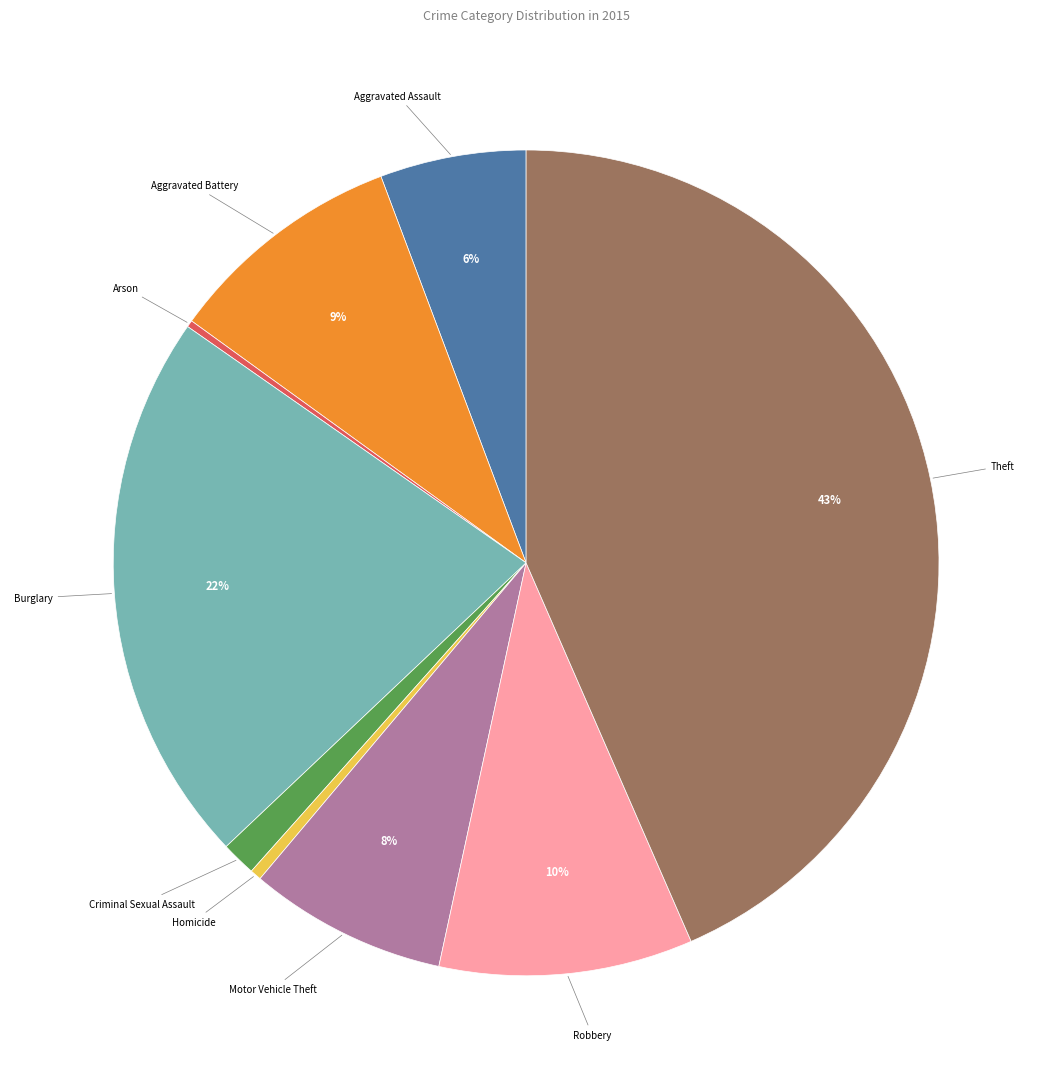

Which slice is the largest?

Theft